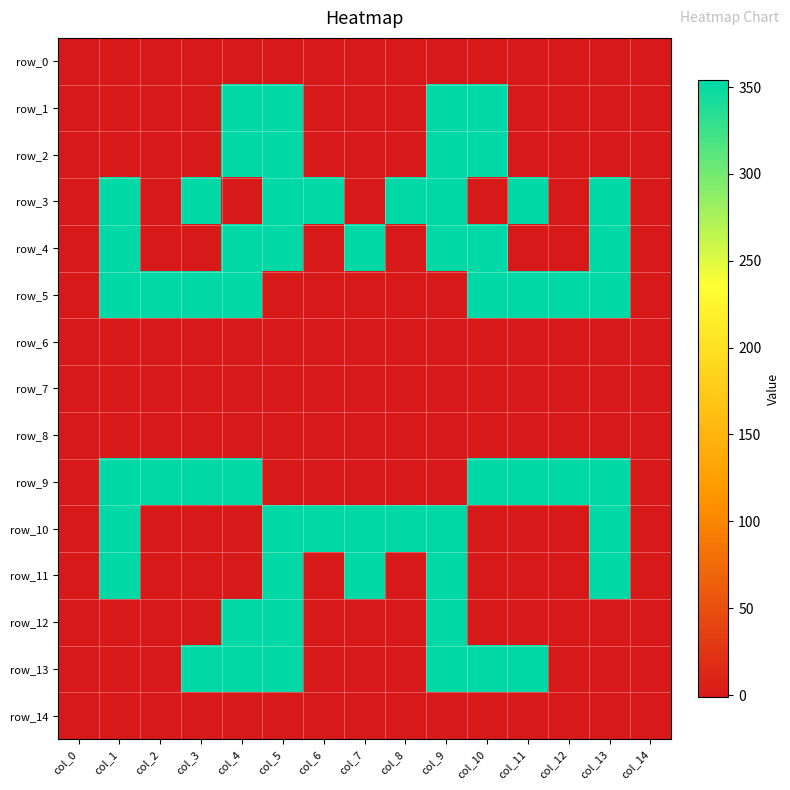

Is it true that row_4 equals 354 at col_1?

True